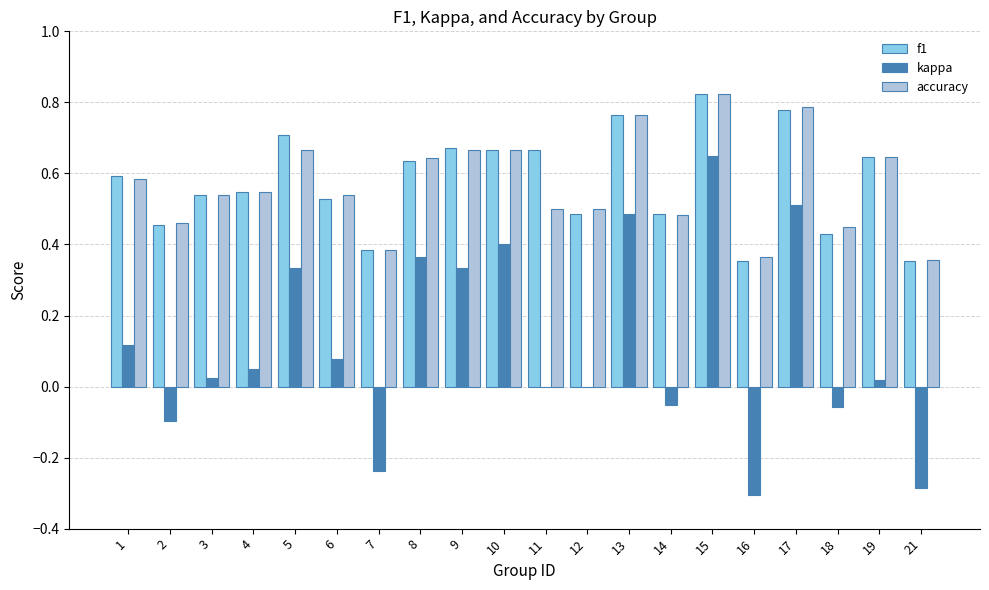

Between 5 and 14, which series saw the biggest shift?

kappa